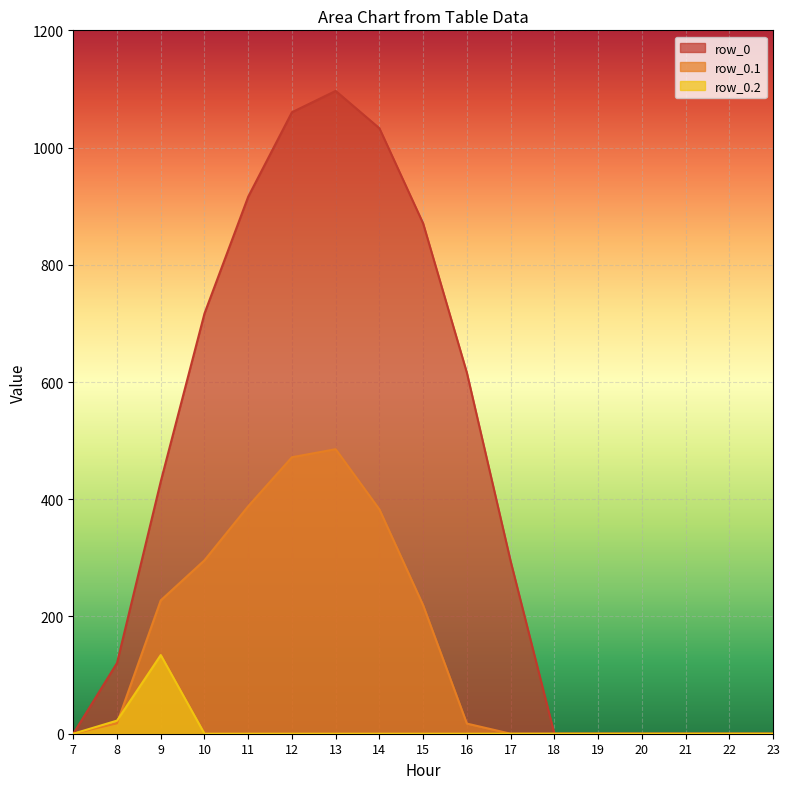

Rank the series by their maximum value, from lowest to highest.

row_0.2, row_0.1, row_0